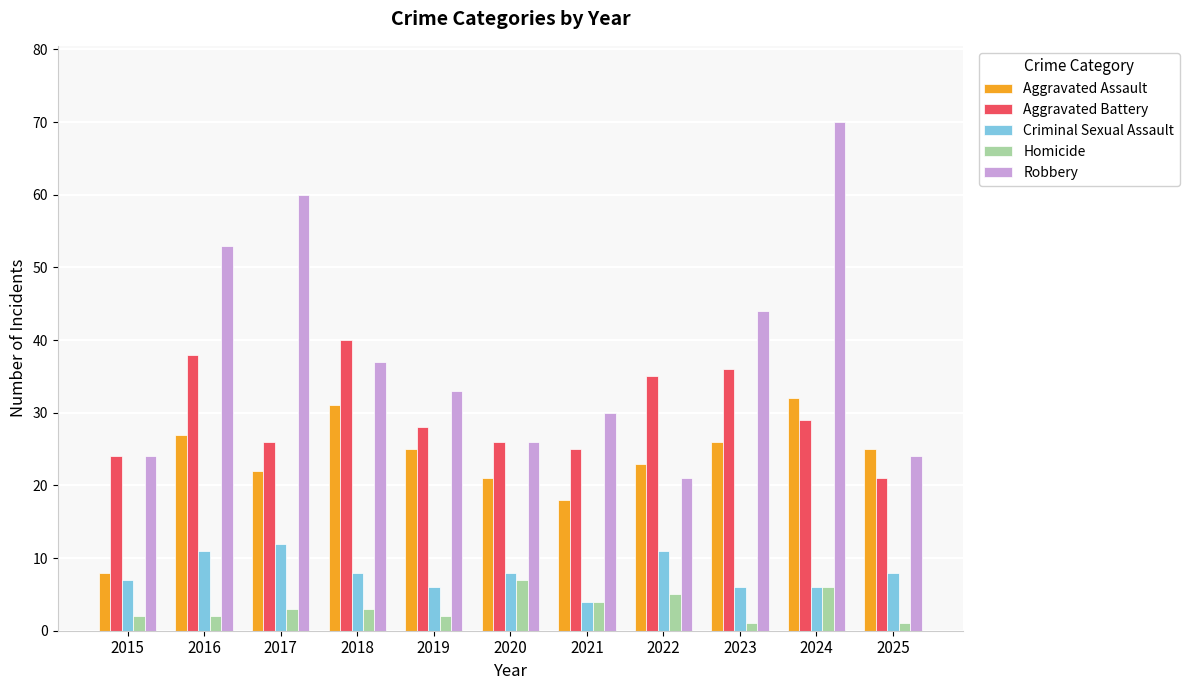

What is the total value across all series at 2021?

81